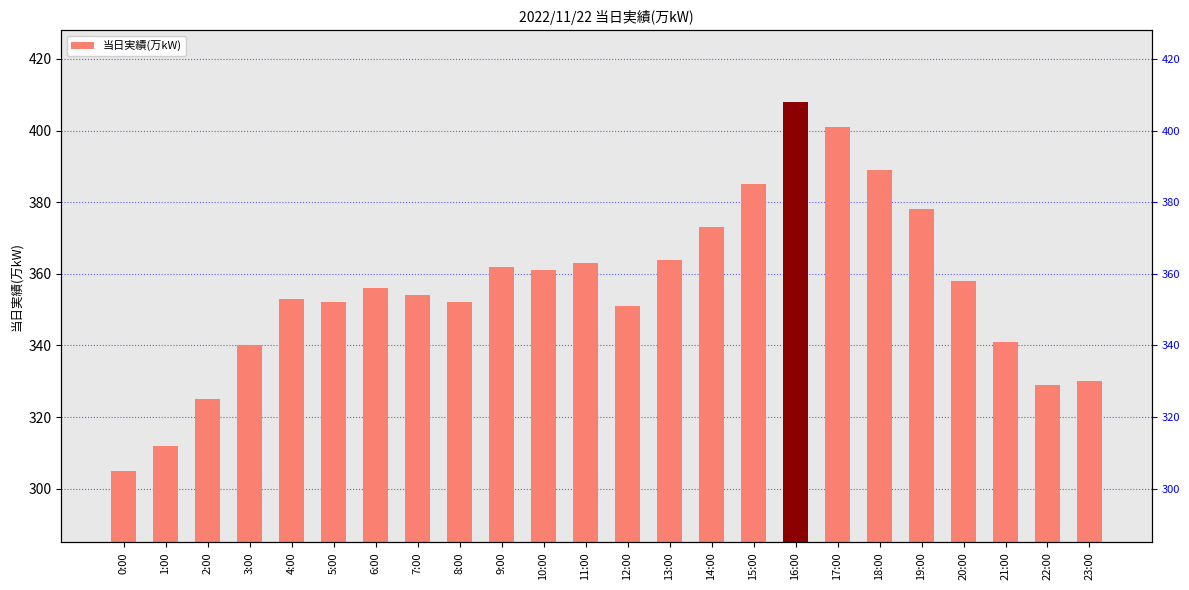

What is the change in value from 5:00 to 7:00?

+2